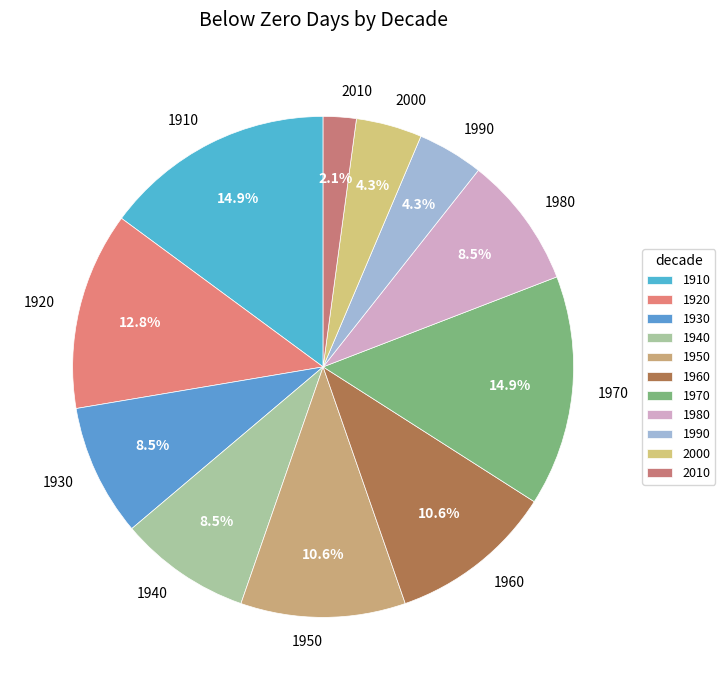

What is the smallest slice in the pie chart?

2010